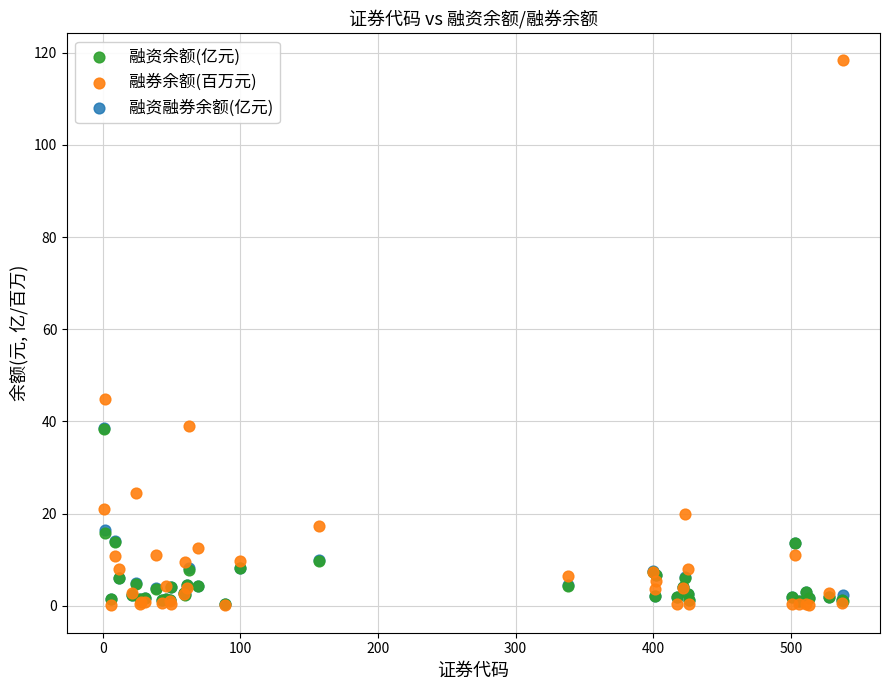

What are all the series names shown in the legend?

融资余额(亿元), 融券余额(百万元), 融资融券余额(亿元)